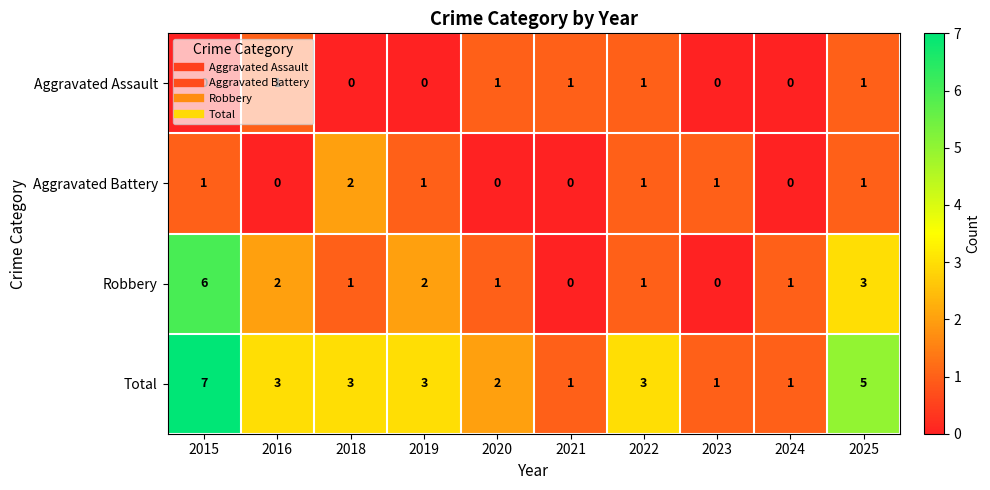

What is the difference between the maximum and minimum values in the Total series?

6